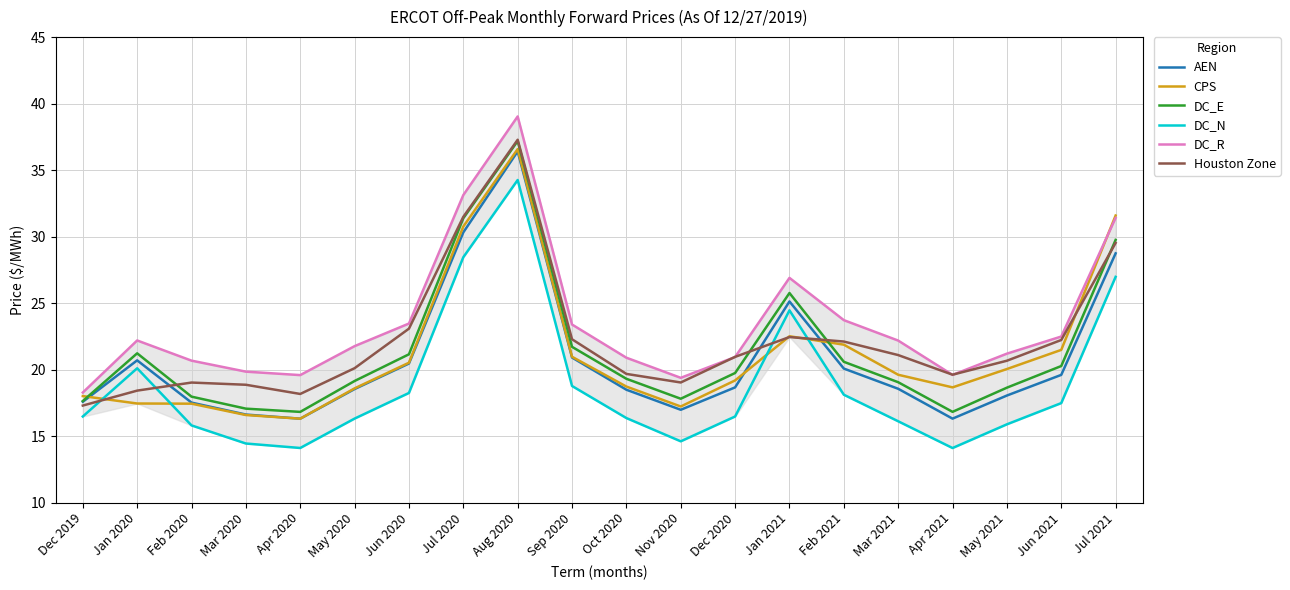

How many interior local peaks does the Houston Zone series have?

3